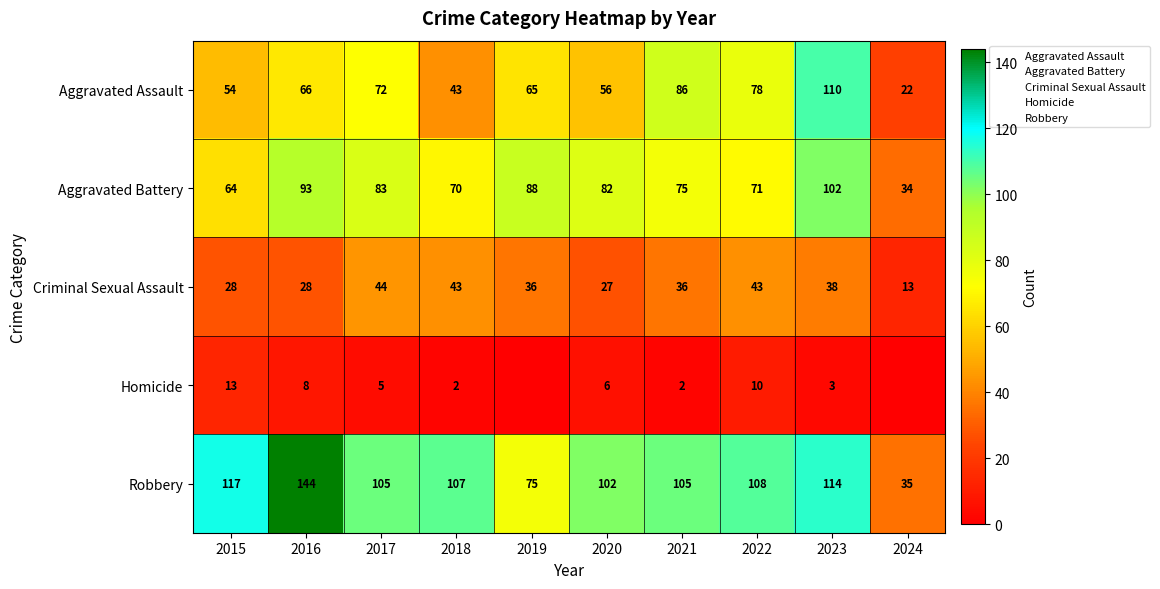

The Aggravated Assault series shows 56 at 2020. True or false?

True